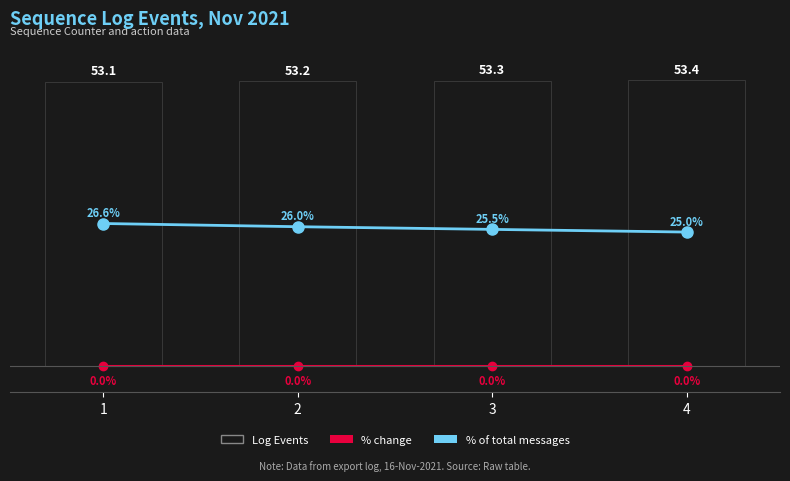

What is the average value of the Log Events series?

53.2